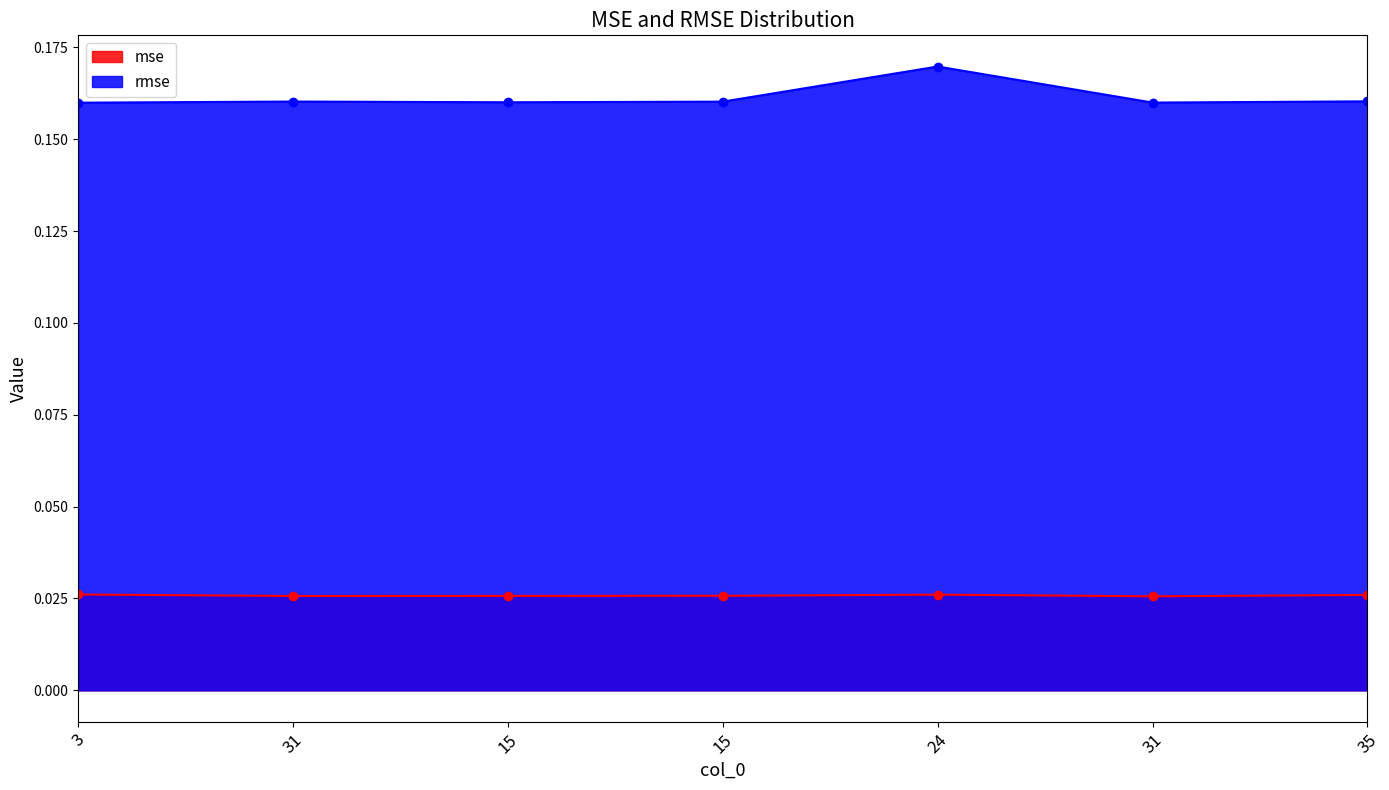

Does the chart display data point markers on the line(s)?

Yes